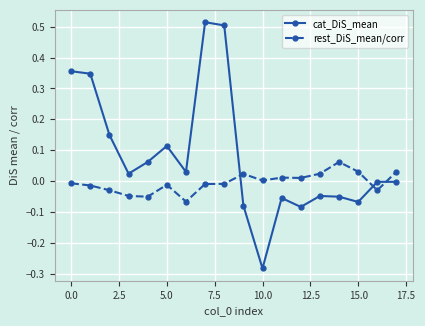

How many distinct data groups are displayed?

2